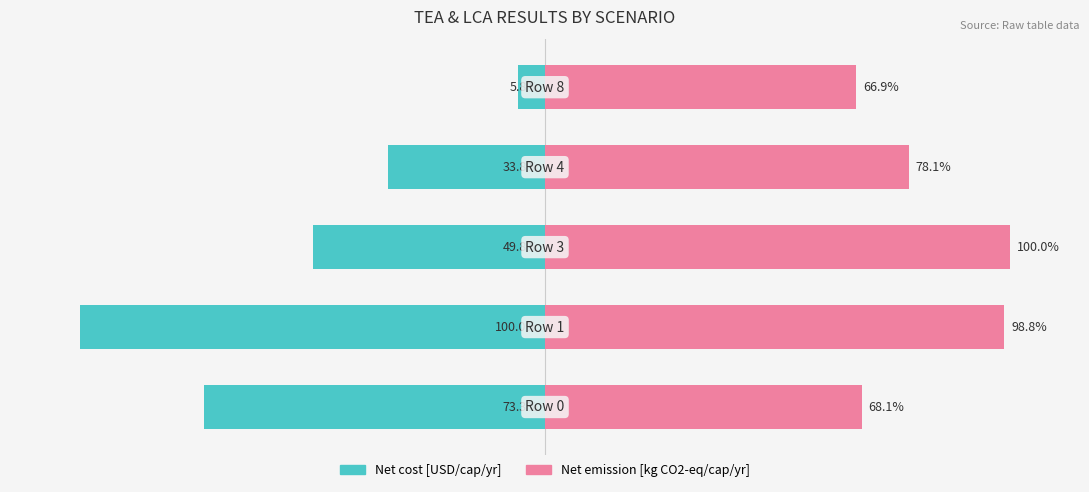

What is the value of the Net cost [USD/cap/yr] bar at the 4th from the left?

-33.8